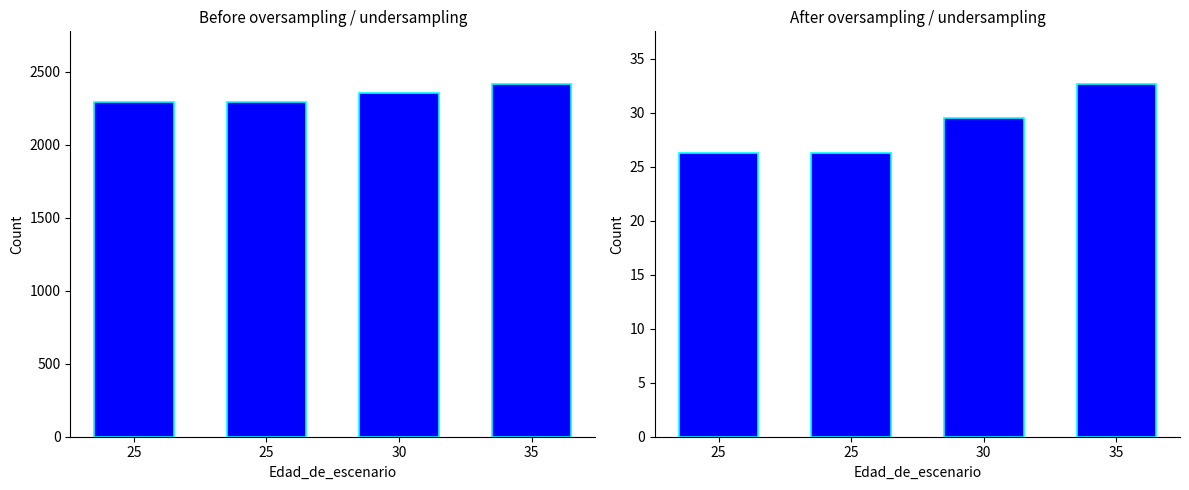

At how many categories does at least one series exceed 1384?

4